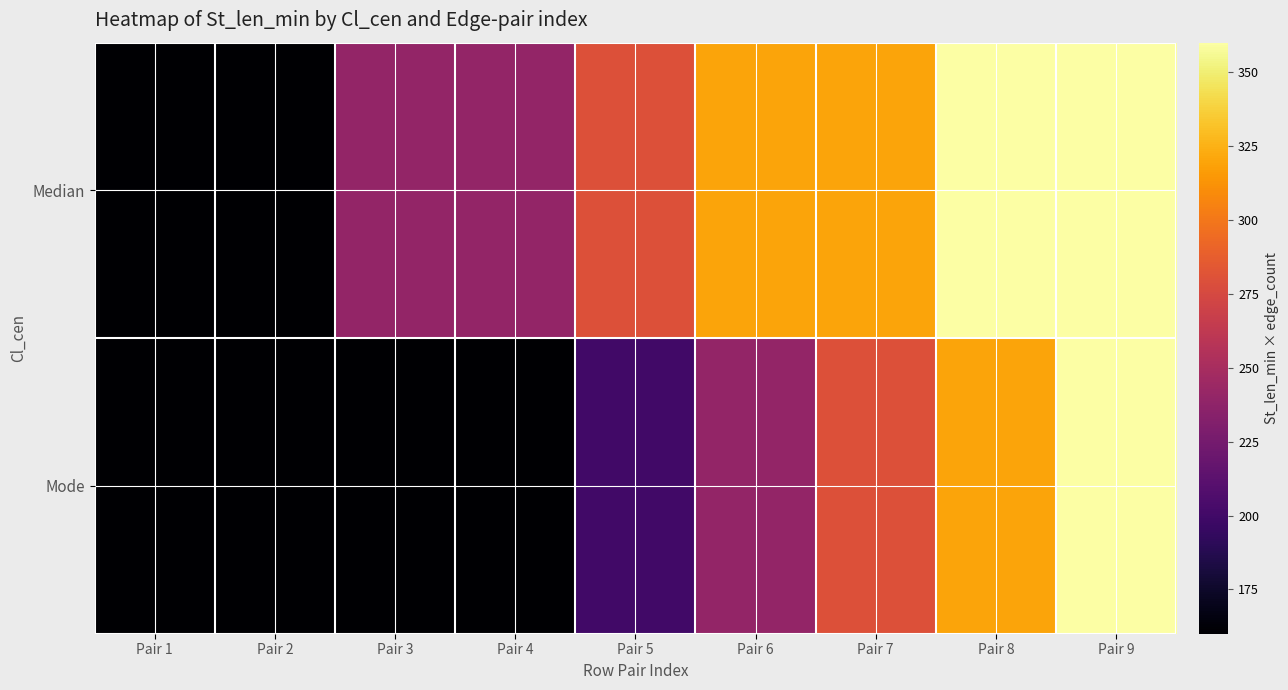

Reading left to right, what are all the values shown in this chart?

Median: Pair 1=160	Pair 2=160	Pair 3=240	Pair 4=240	Pair 5=280	Pair 6=320	Pair 7=320	Pair 8=360	Pair 9=360
Mode: Pair 1=160	Pair 2=160	Pair 3=160	Pair 4=160	Pair 5=200	Pair 6=240	Pair 7=280	Pair 8=320	Pair 9=360